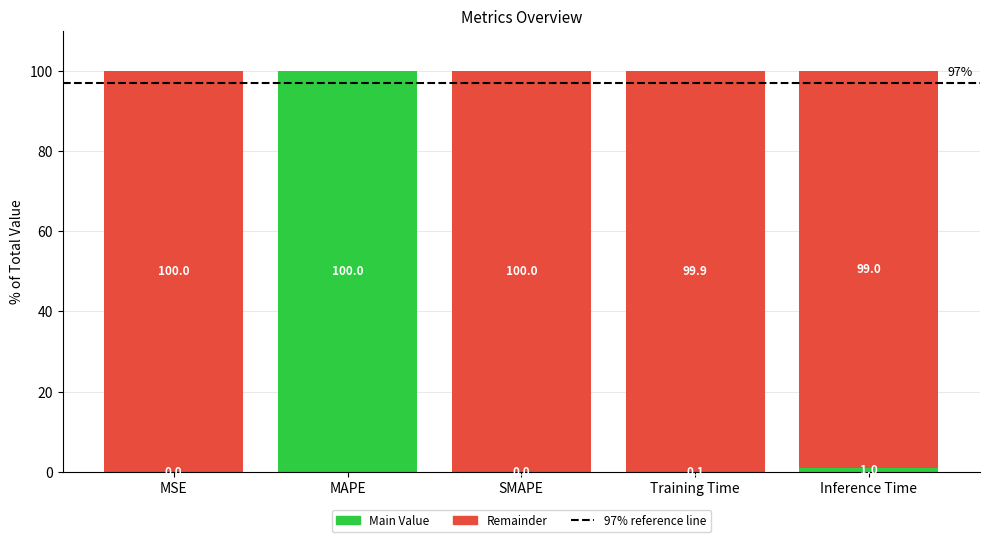

What is the sum of all Main Value values?

101.1